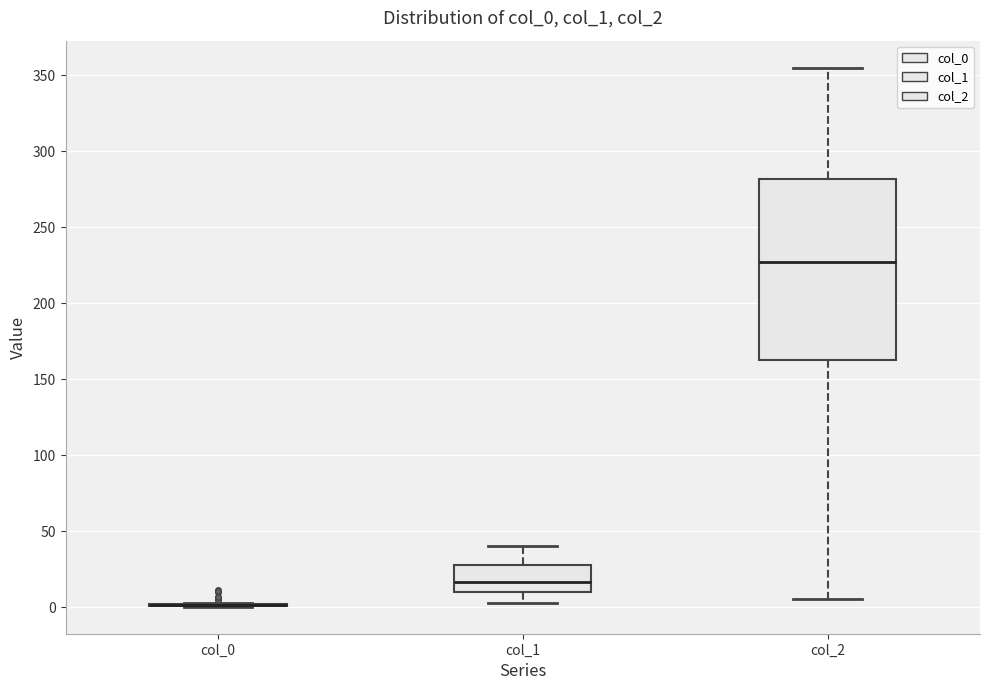

Which box is the tallest, from its lower edge to its upper edge?

col_2